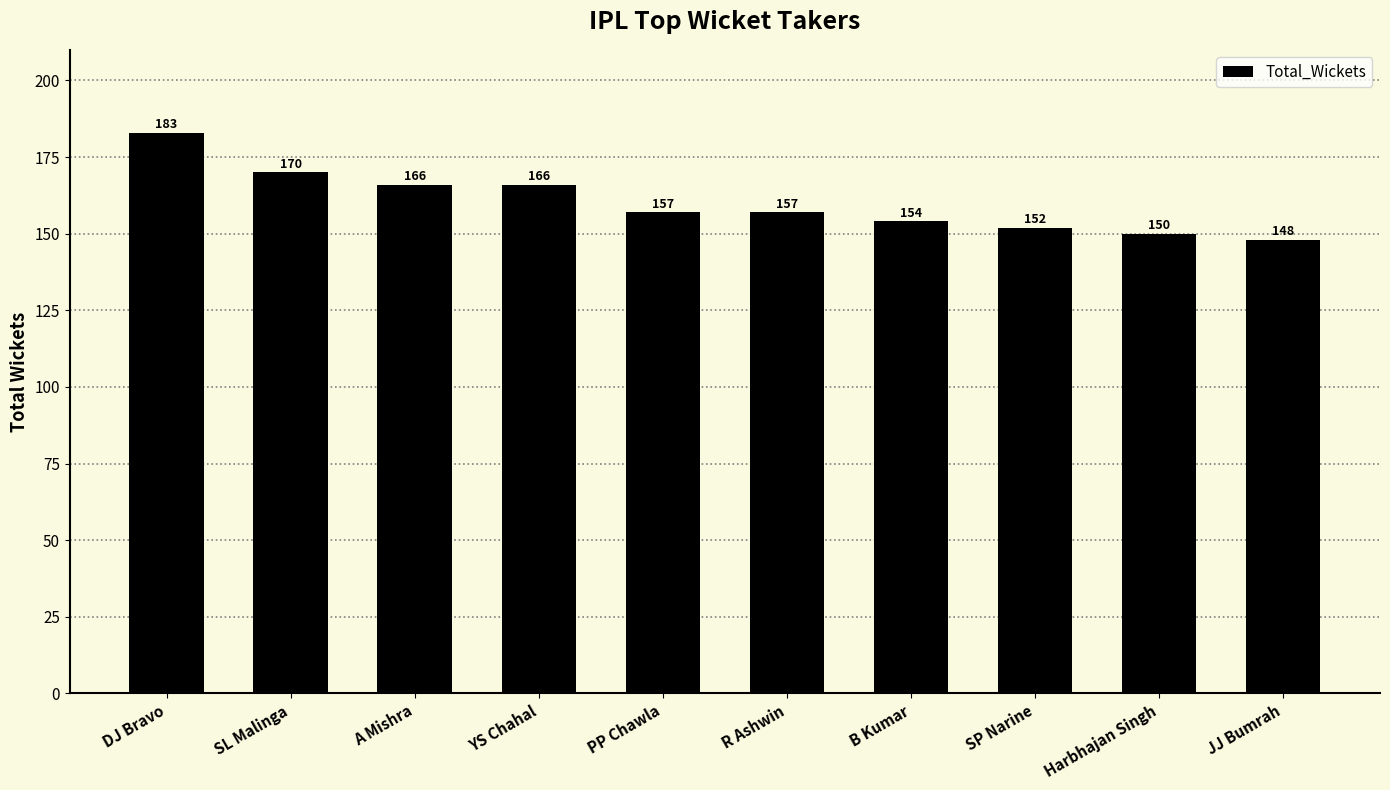

Which has a higher value, PP Chawla or SL Malinga?

SL Malinga